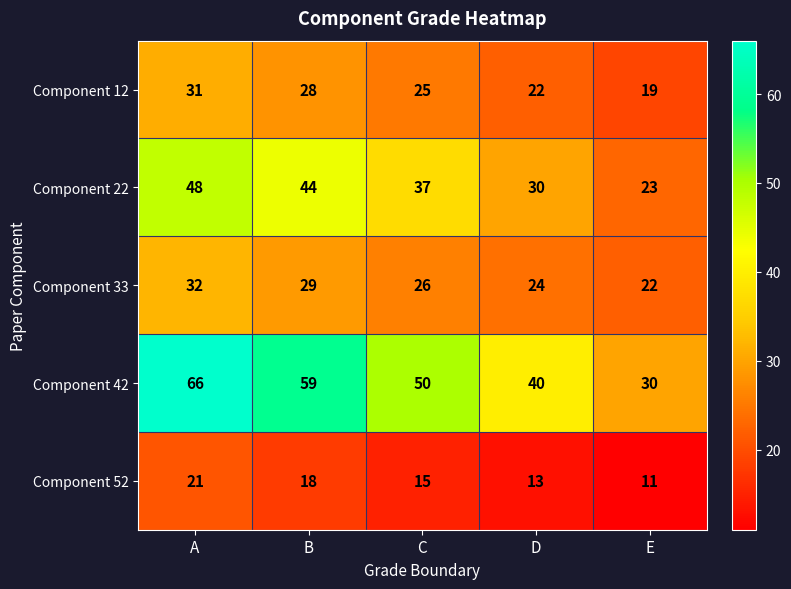

At which category does the chart reach its peak across all series?

A